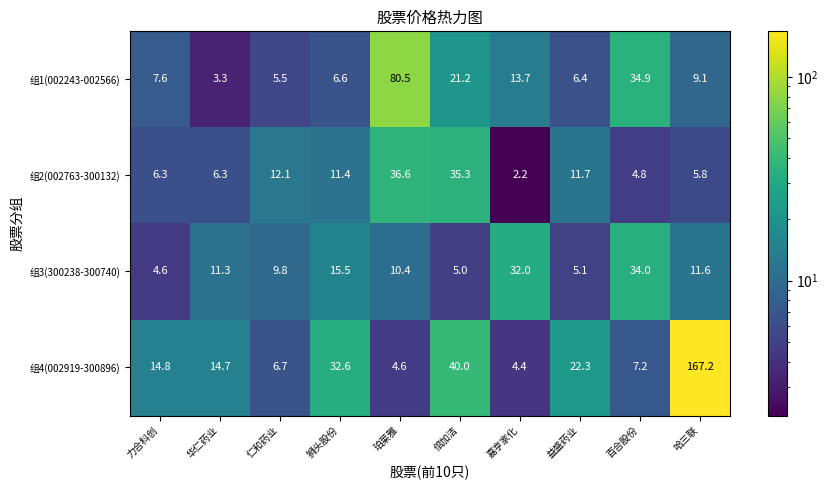

Which category has the highest value in the 组4(002919-300896) series?

哈三联